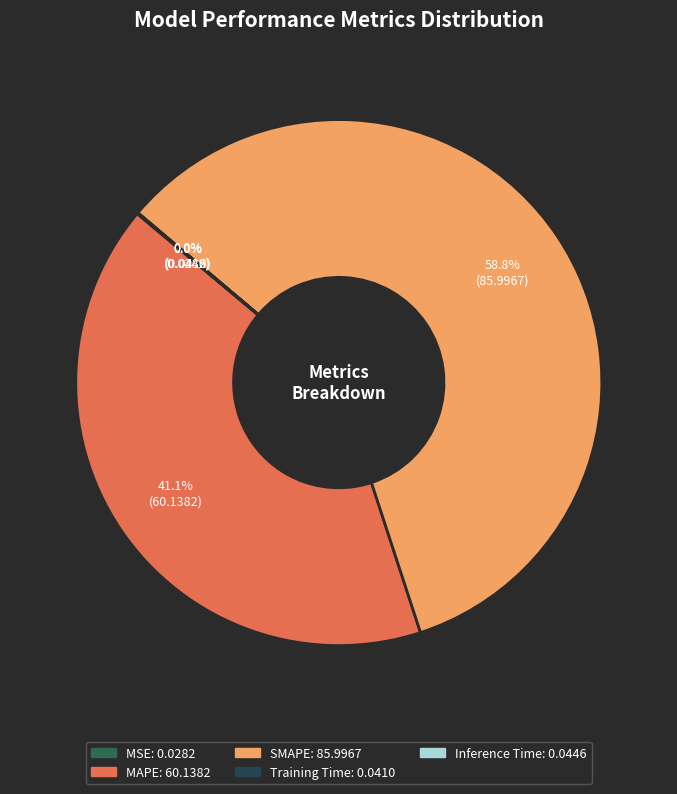

Rank the categories by value from highest to lowest.

SMAPE, MAPE, Inference Time, Training Time, MSE